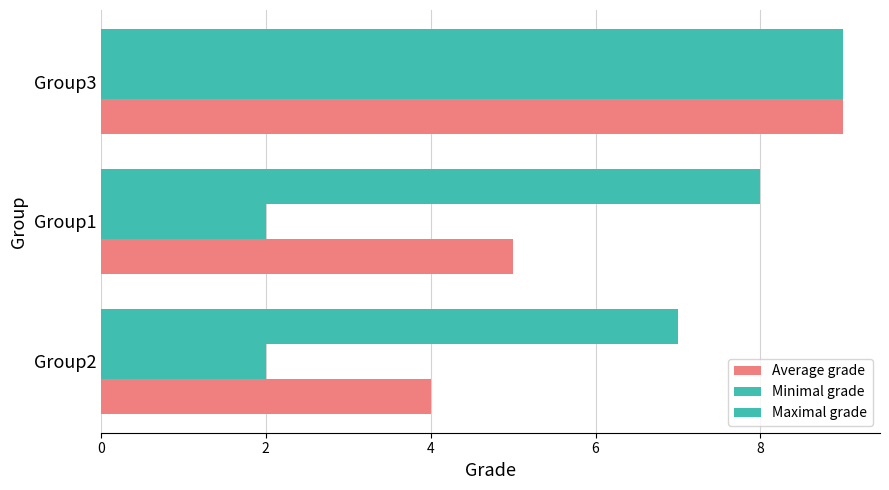

Count the Maximal grade values in the range 7 to 9.

3